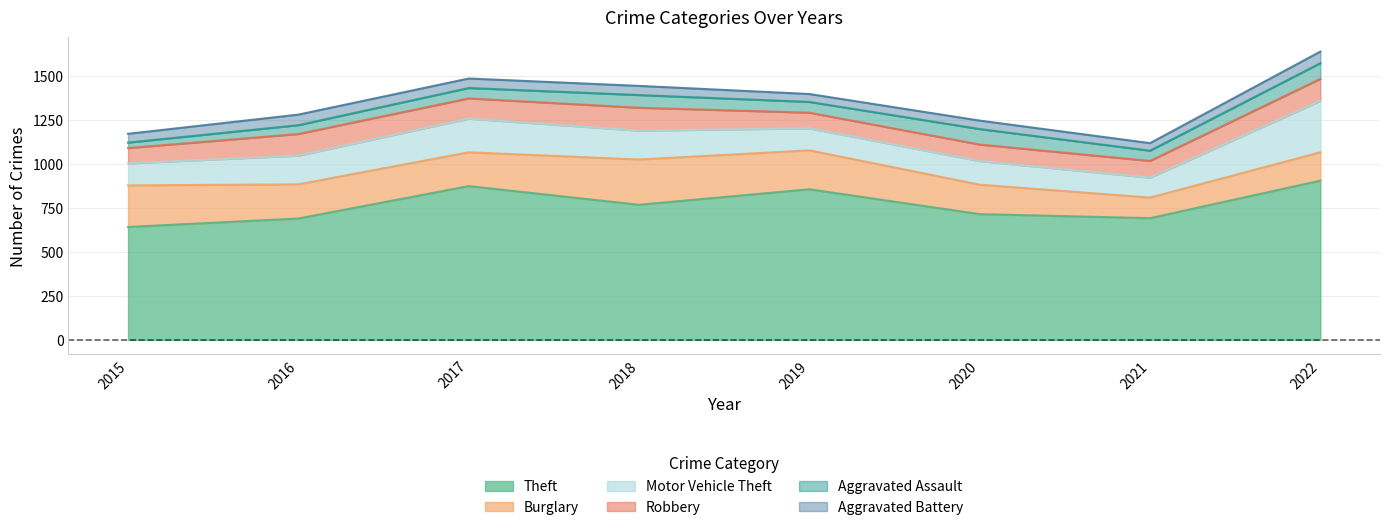

Reading right to left, what are all the values shown in this chart?

Theft: 904	691	714	855	767	873	689	641
Burglary: 161	117	167	221	257	192	194	236
Motor Vehicle Theft: 292	113	134	125	164	191	163	125
Robbery: 125	95	94	89	130	115	123	87
Aggravated Assault: 89	58	88	61	72	59	50	31
Aggravated Battery: 66	43	48	45	52	54	60	50